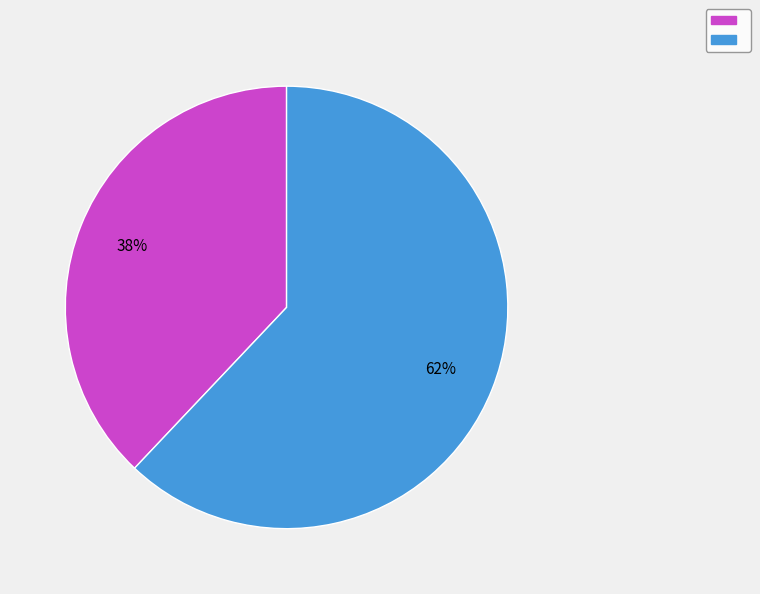

How many segments does this pie chart have?

2